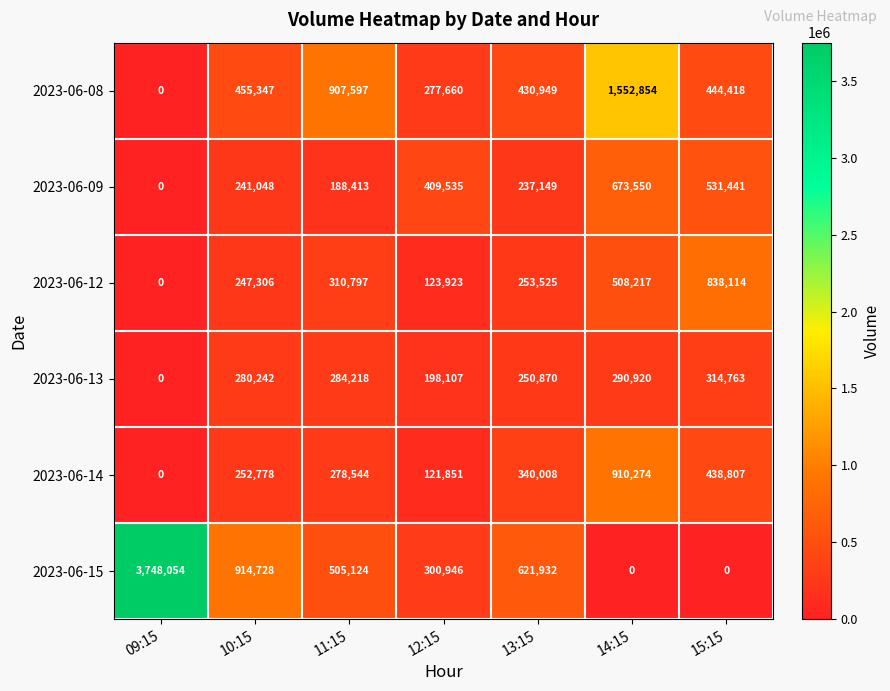

How many categories are shown in the chart?

7